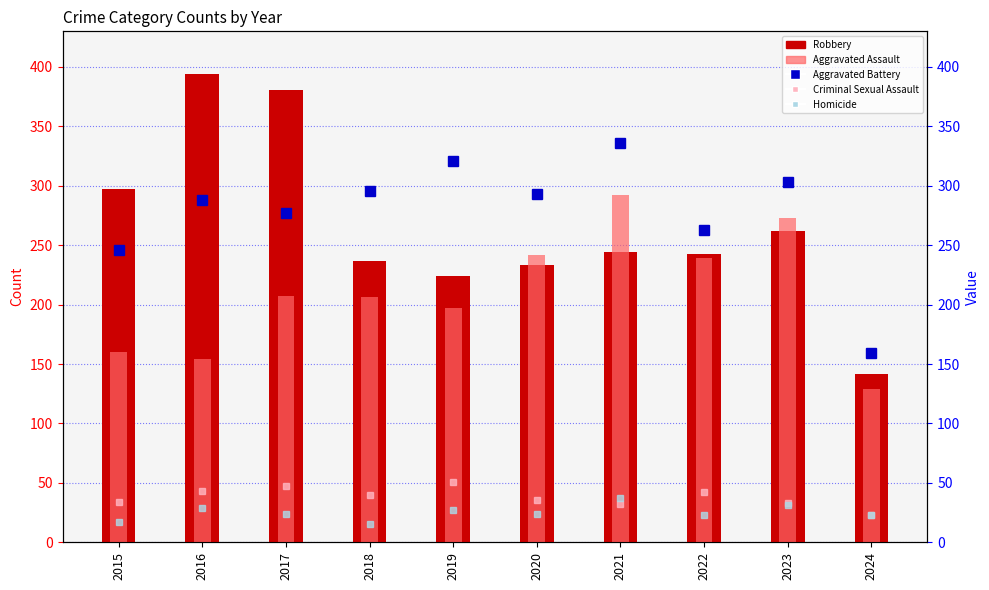

Reading left to right, extract all data points from this chart.

Robbery: 297	394	381	237	224	233	244	243	262	142
Aggravated Assault: 160	154	207	206	197	242	292	239	273	129
Aggravated Battery: 246	288	277	296	321	293	336	263	303	159
Criminal Sexual Assault: 34	43	47	40	51	36	32	42	33	23
Homicide: 17	29	24	15	27	24	37	23	31	23